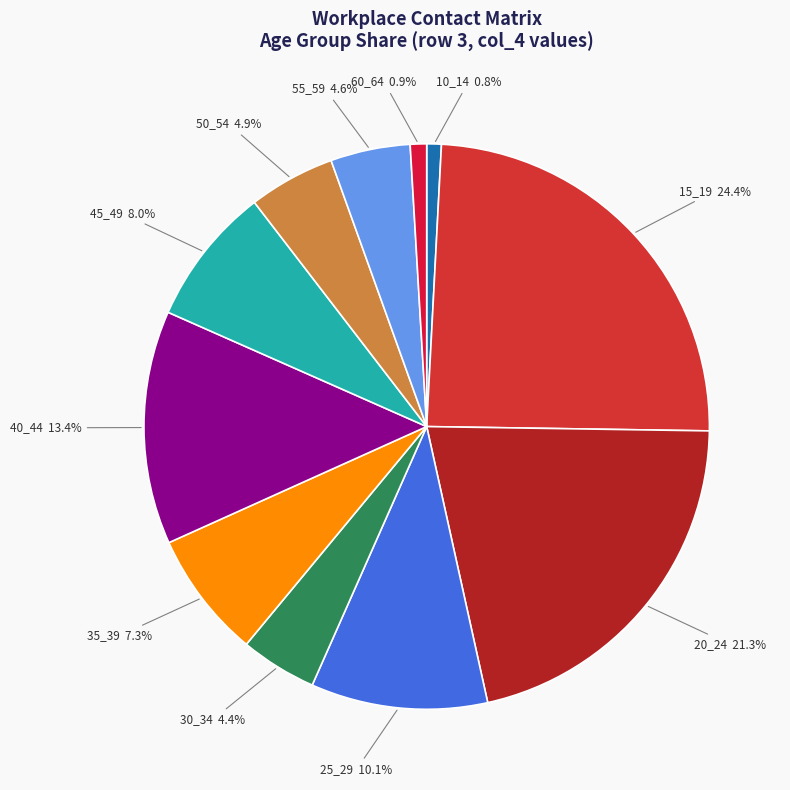

How many slices are in this pie chart?

11